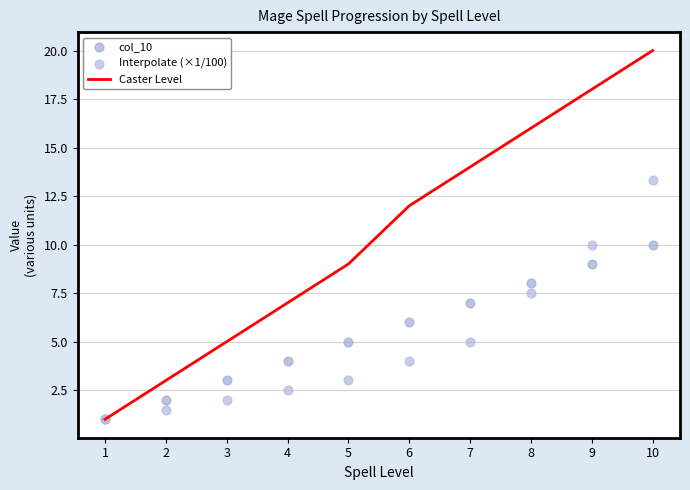

What is the total value across all series at 10?

43.3